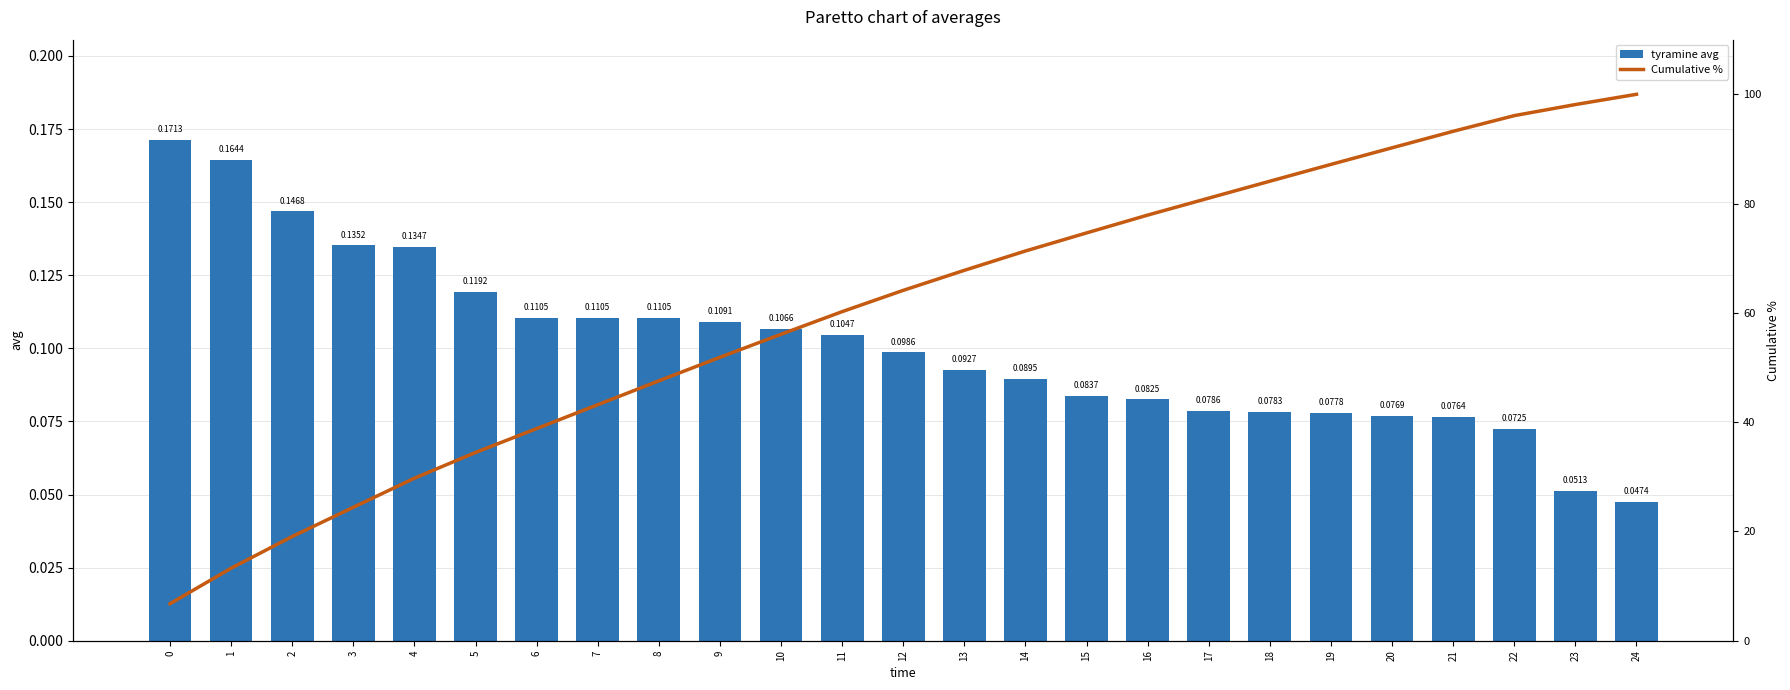

At which label does Cumulative % reach its peak?

24